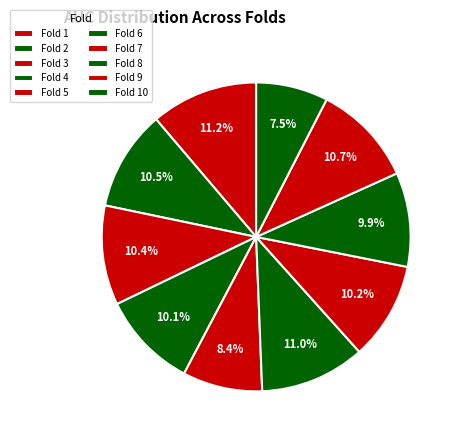

Which category has the biggest portion of the pie?

Fold 1